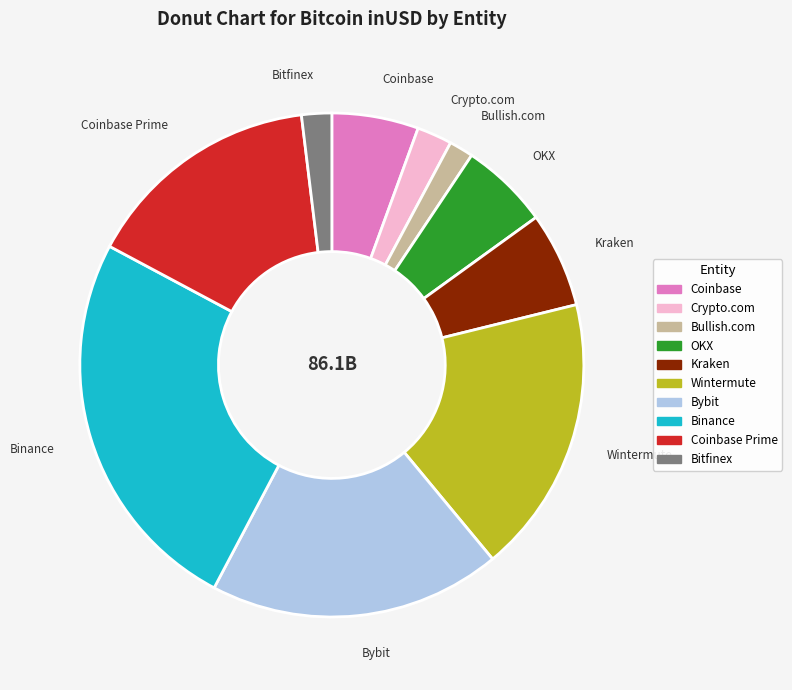

Does any single category account for the majority?

No